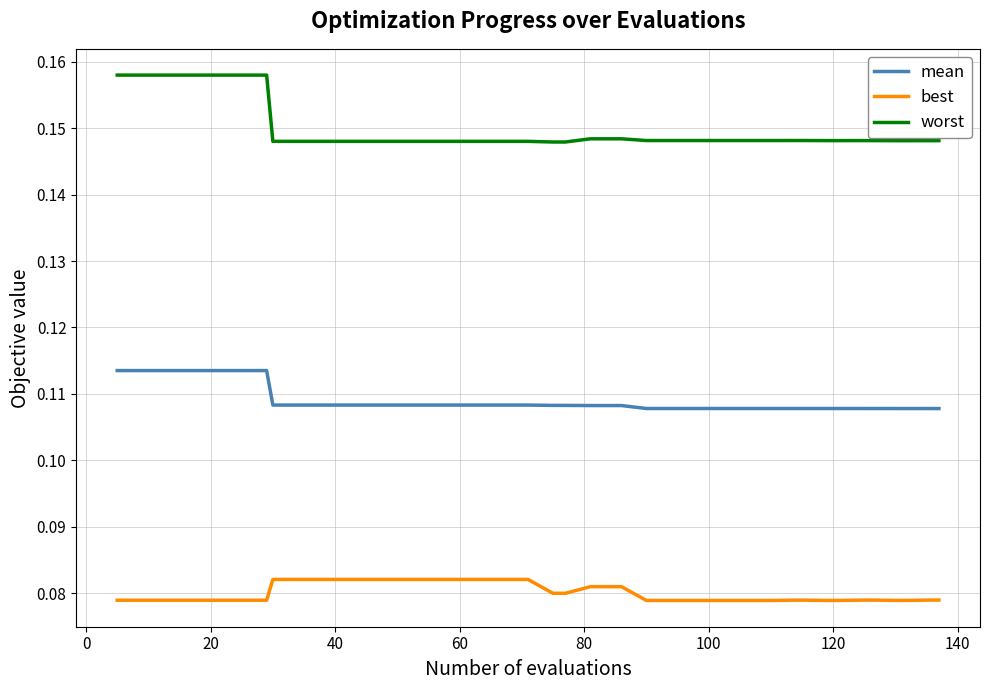

True or false: mean and worst intersect in this chart.

False